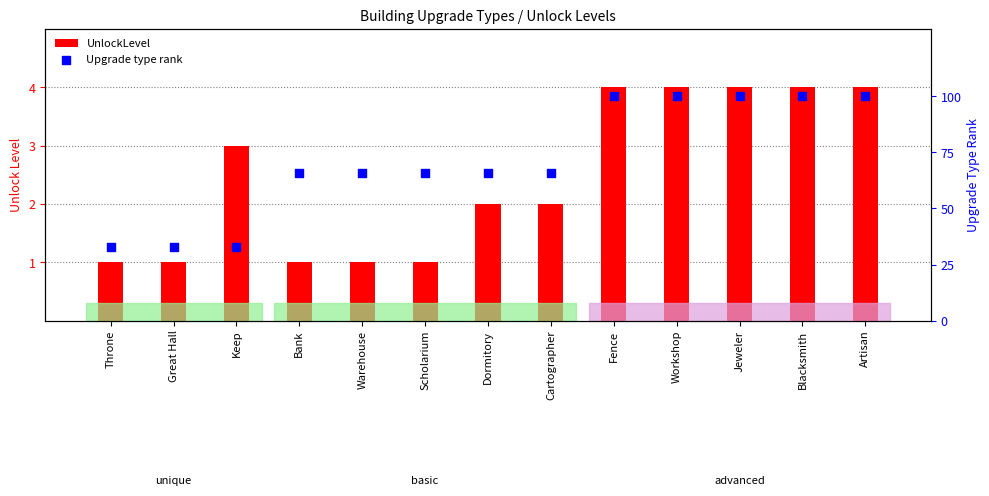

What is the total value across all series at Workshop?

104